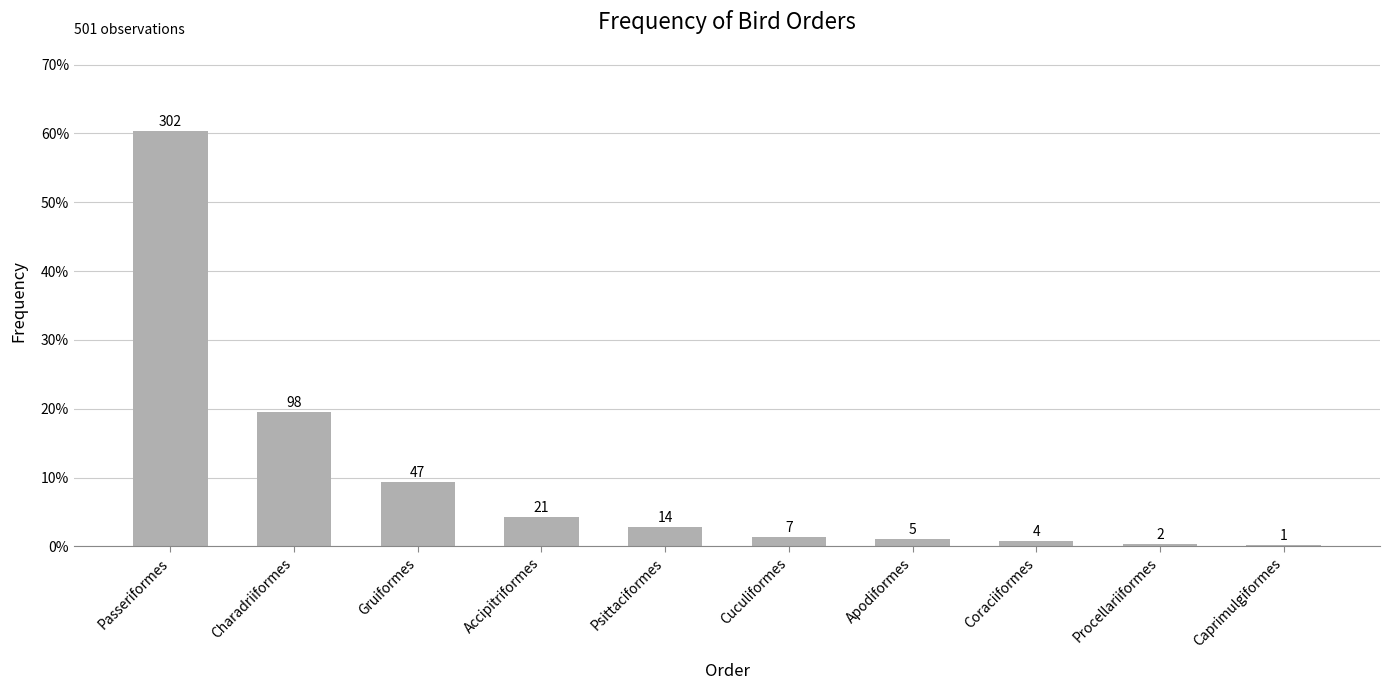

What is the difference between the values at Charadriiformes and Accipitriformes?

0.2